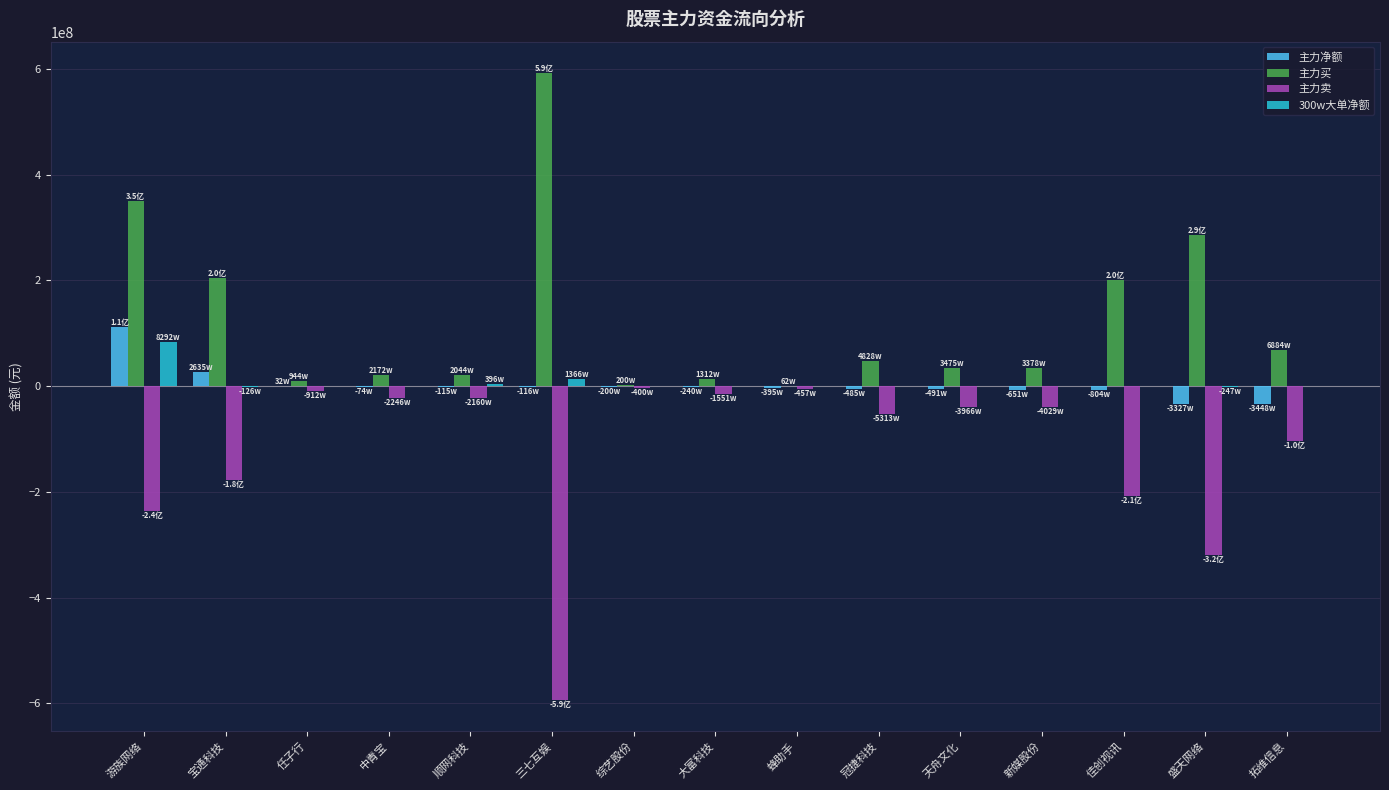

What is the sum of all 主力买 values?

1885974654